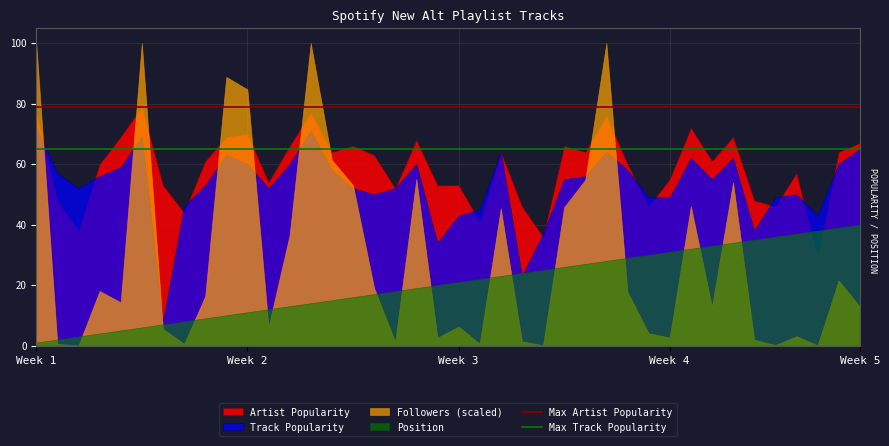

Rank the series by their average value, from lowest to highest.

Position, Followers (scaled), Track Popularity, Artist Popularity